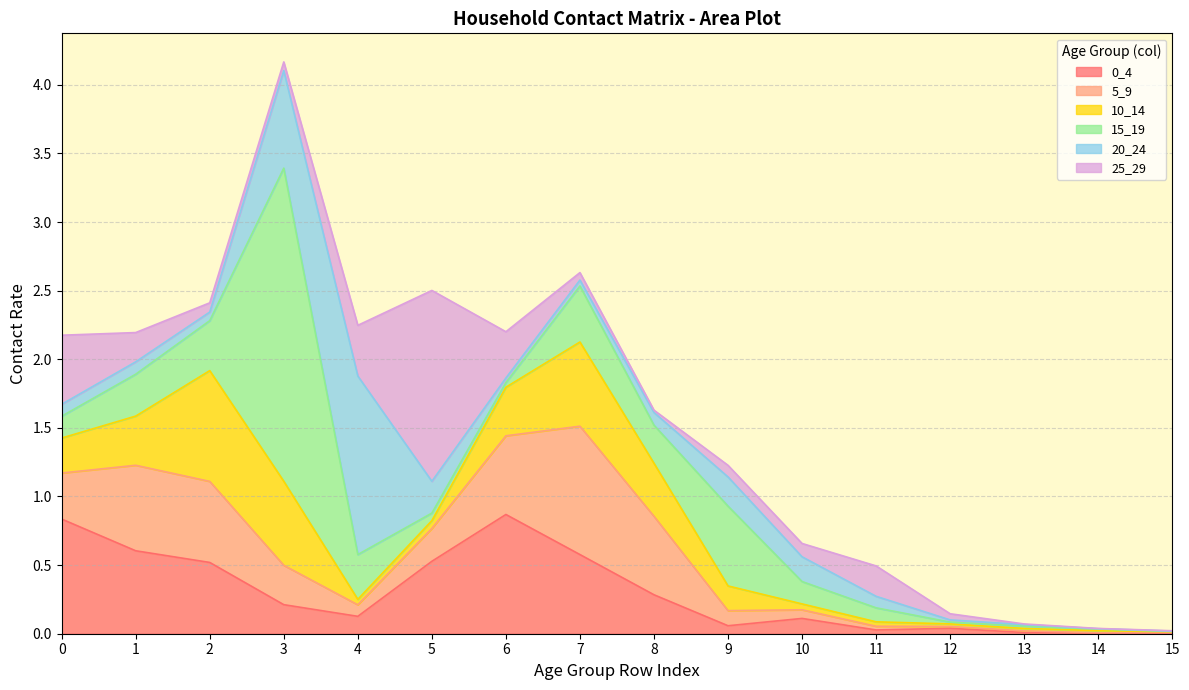

Is the value of 25_29 at 4 greater than the value of 10_14 at 13?

Yes